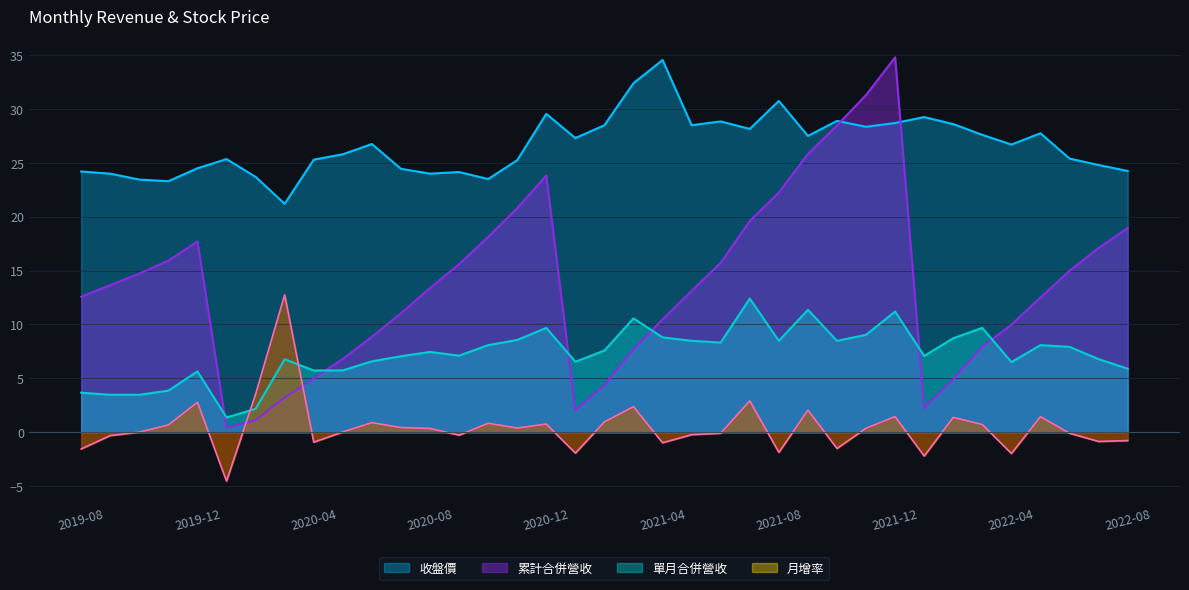

Reading left to right, extract all data points from this chart.

累計營收(合併): 12.6	13.7	14.7	15.9	17.7	0.4	1.1	3.2	5.0	6.8	8.8	11.1	13.4	15.6	18.1	20.8	23.8	2.0	4.4	7.7	10.5	13.1	15.7	19.6	22.2	25.8	28.5	31.3	34.8	2.2	4.9	8.0	10.0	12.5	15.0	17.1	18.9
單月營收(合併): 3.7	3.5	3.5	3.9	5.6	1.4	2.2	6.8	5.7	5.7	6.6	7.0	7.4	7.1	8.1	8.6	9.7	6.5	7.6	10.6	8.8	8.5	8.3	12.4	8.5	11.4	8.5	9.0	11.2	7.1	8.7	9.7	6.5	8.1	7.9	6.8	5.9
收盤價: 24.2	24.0	23.4	23.3	24.5	25.4	23.7	21.2	25.3	25.8	26.8	24.4	24.0	24.1	23.5	25.2	29.6	27.3	28.5	32.4	34.5	28.5	28.9	28.1	30.8	27.5	28.9	28.4	28.7	29.2	28.6	27.6	26.7	27.8	25.4	24.8	24.2
月增率(%): -1.6	-0.3	0.0	0.7	2.8	-4.5	3.5	12.8	-0.9	0.0	0.9	0.4	0.3	-0.3	0.8	0.4	0.8	-1.9	1.0	2.4	-1.0	-0.2	-0.1	2.9	-1.9	2.0	-1.5	0.4	1.4	-2.2	1.4	0.7	-2.0	1.4	-0.1	-0.9	-0.8